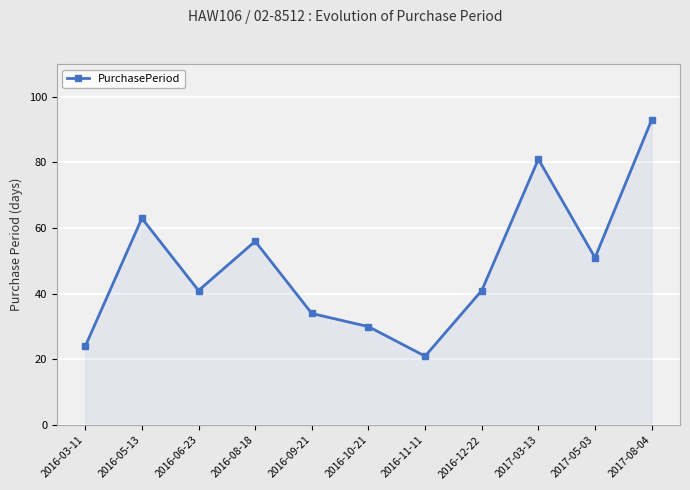

At which category does the chart reach its peak across all series?

2017-08-04